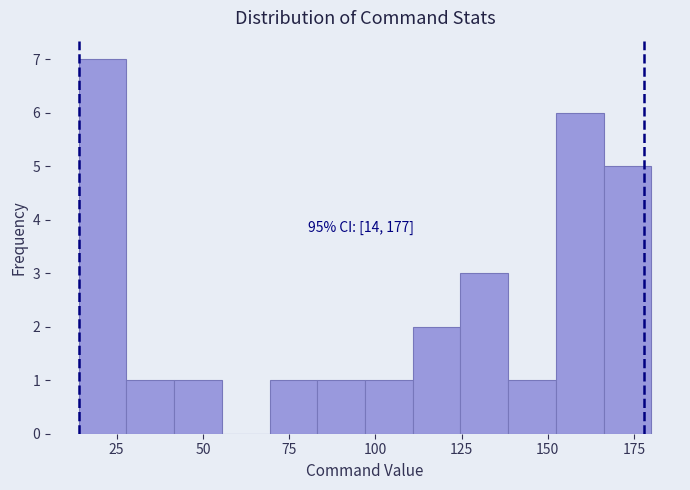

Read against the x-axis, roughly where is the centre of the tallest bar?

20